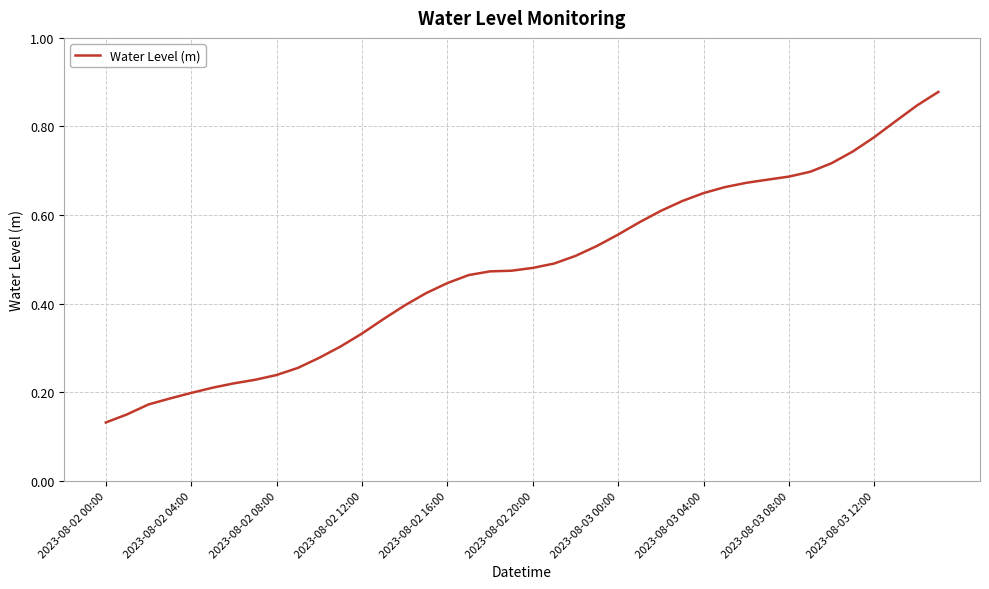

The chart shows a value of 0.1 at 2023-08-02 04:00. True or false?

False